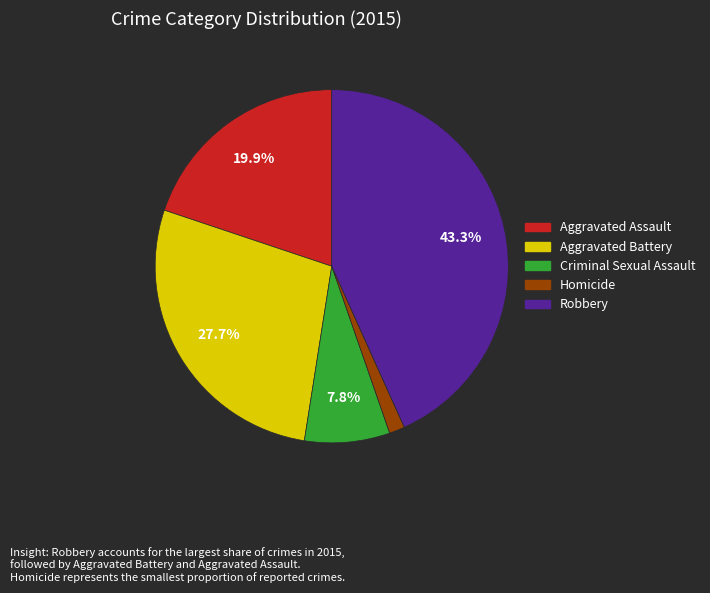

Combined, do Aggravated Assault and Homicide account for over 50%?

No